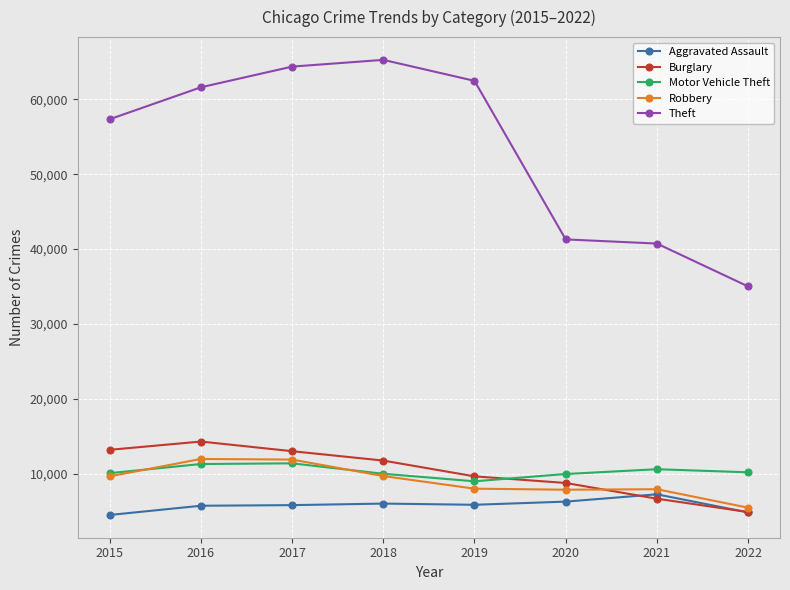

Where is Theft nearest to the value 50147?

2015